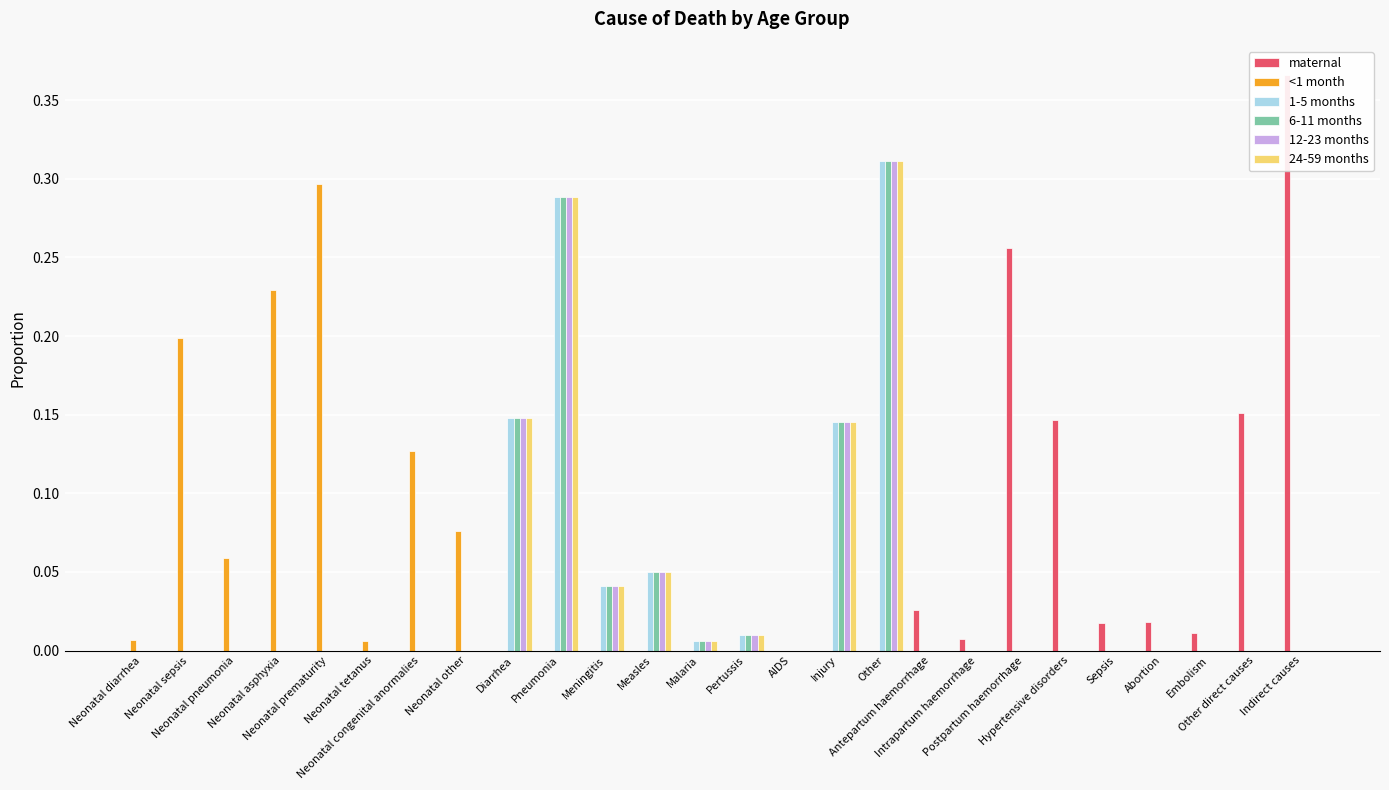

What is the maximum value shown in the chart?

0.4